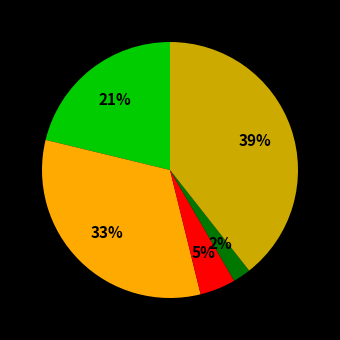

Is there a majority slice in this chart?

No